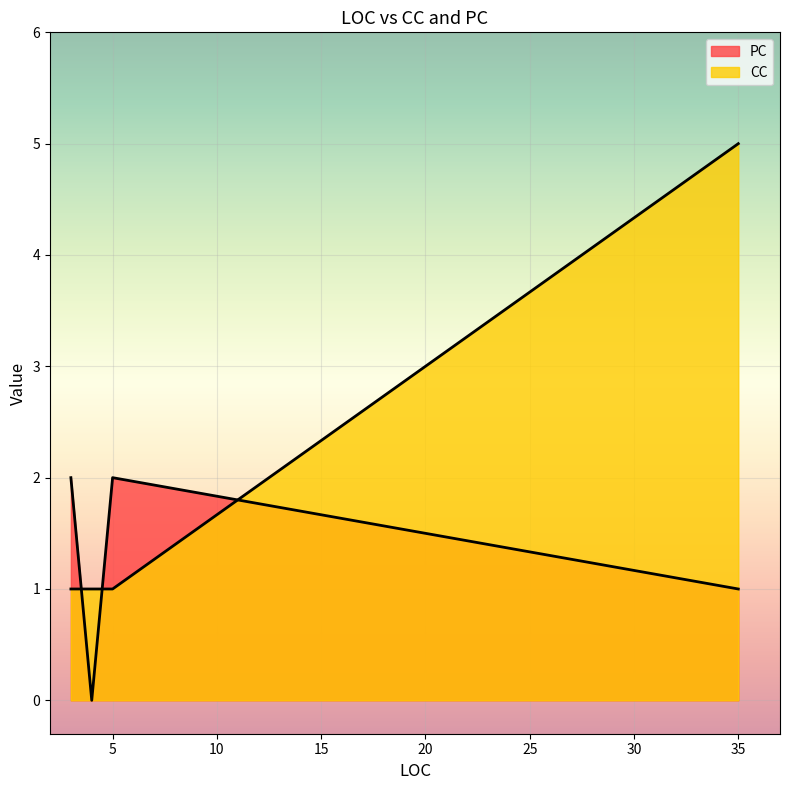

True or false: CC has more than 1 points higher than both neighbors.

False